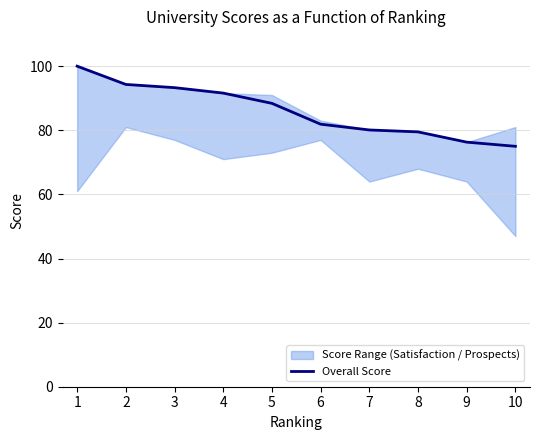

What is the sum of the values at 7 and 10?

155.1